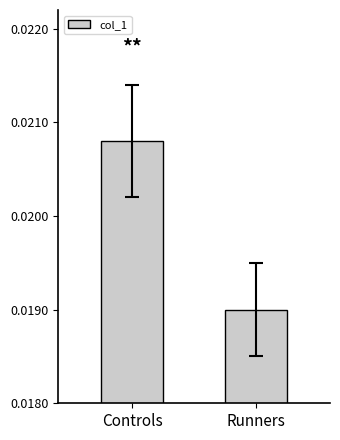

Count the number of categories in the chart.

2